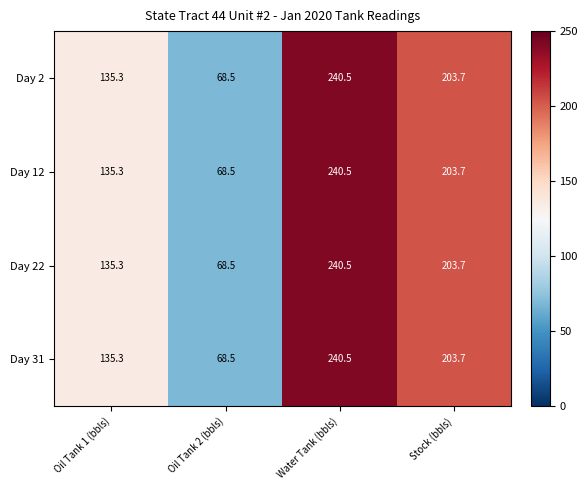

At which label is Day 2 closest to 154?

Oil Tank 1 (bbls)